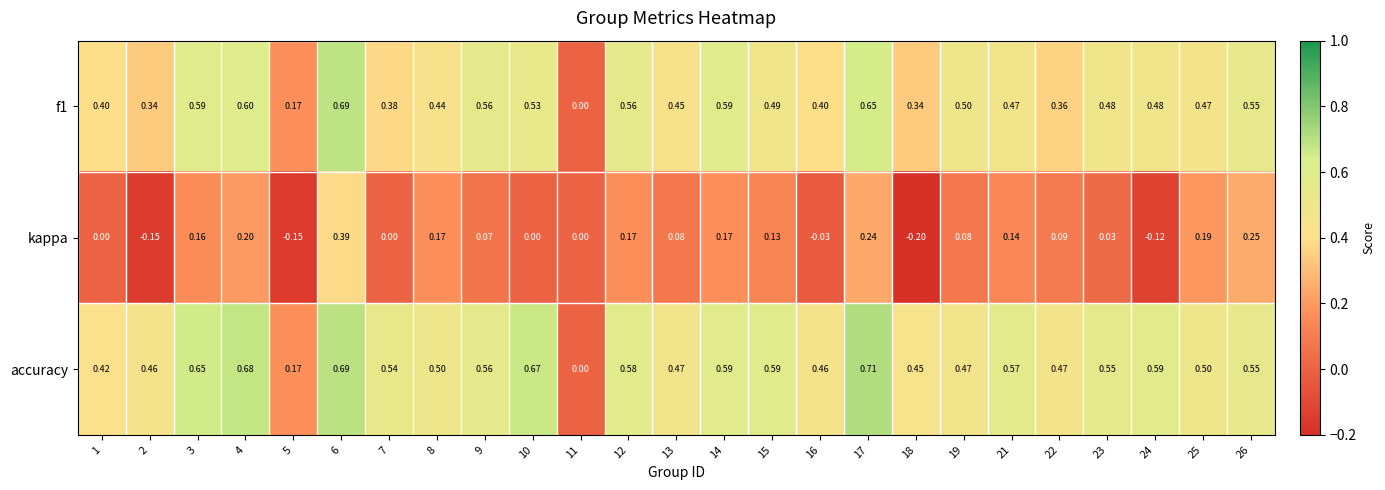

Which series has the widest spread of values?

accuracy